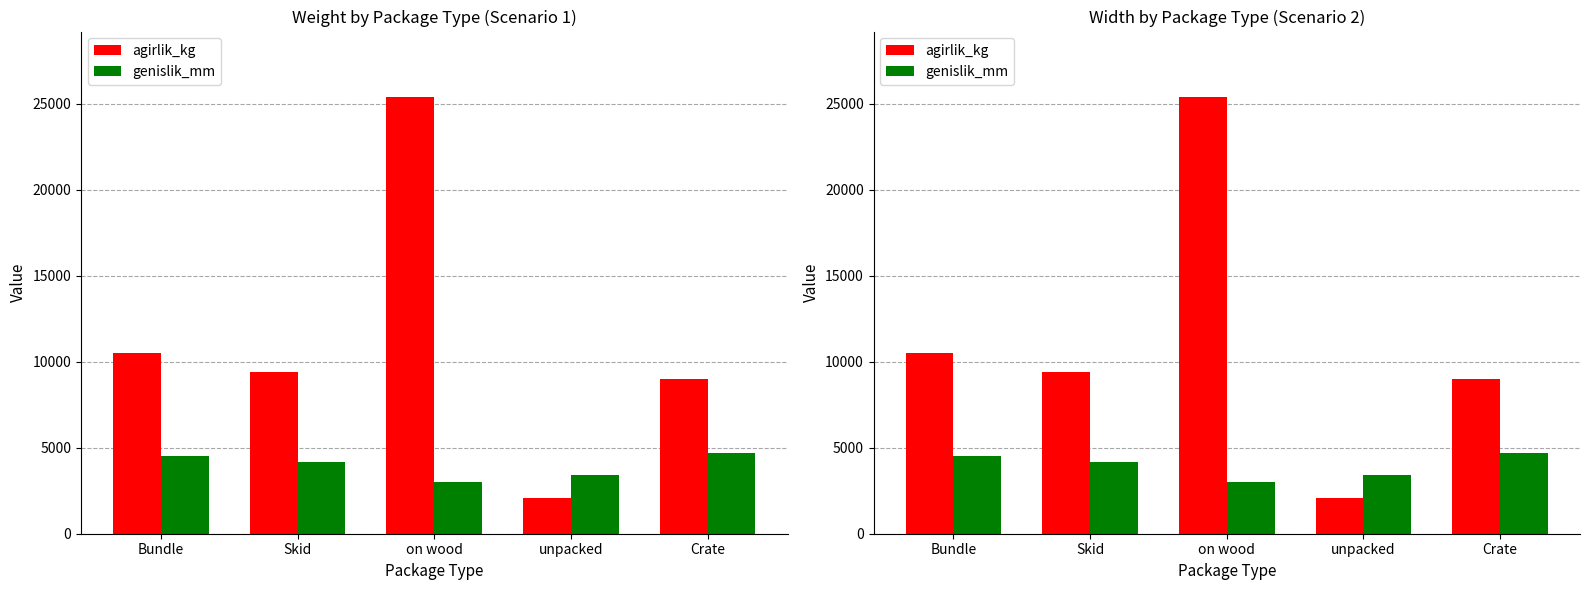

Where is genislik_mm nearest to the value 3850?

Skid